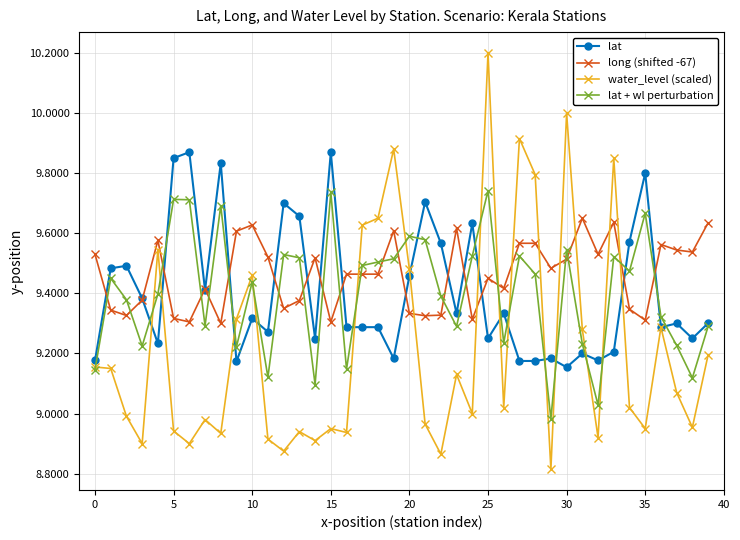

Which series has the widest spread of values?

water_level (scaled)